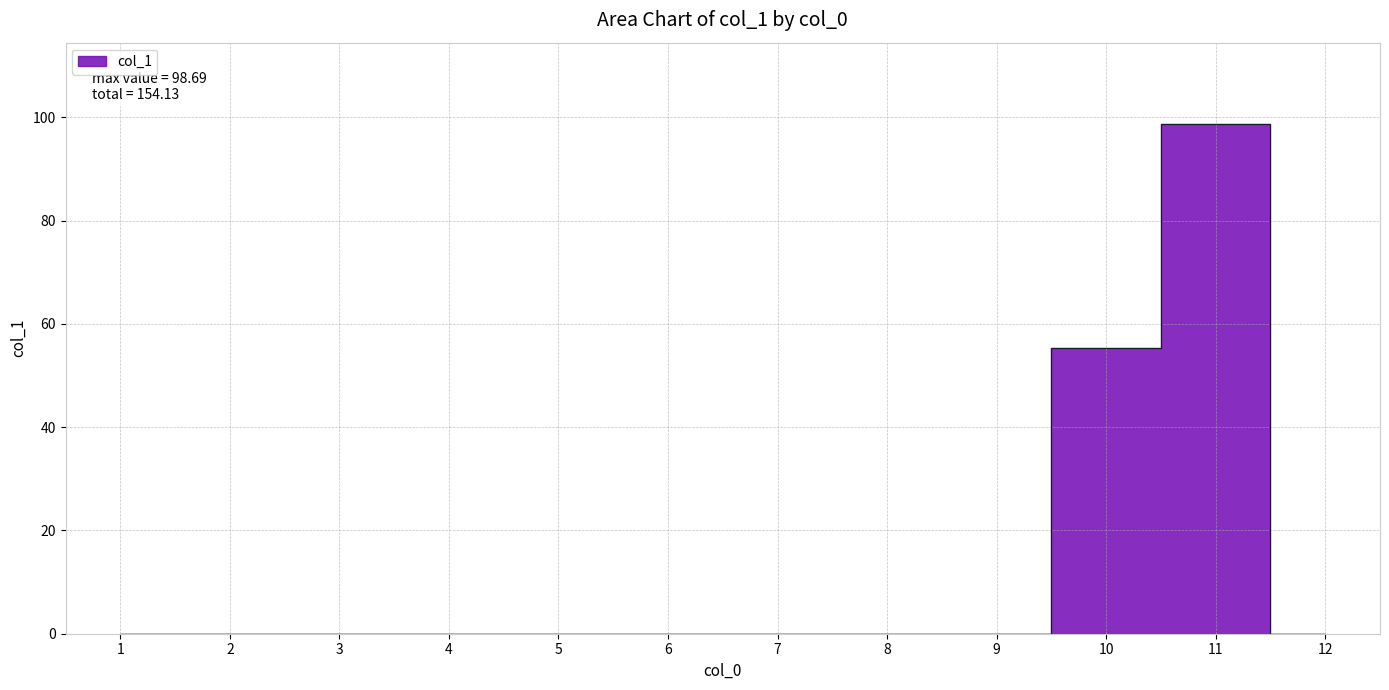

At which label is the value closest to 49?

10